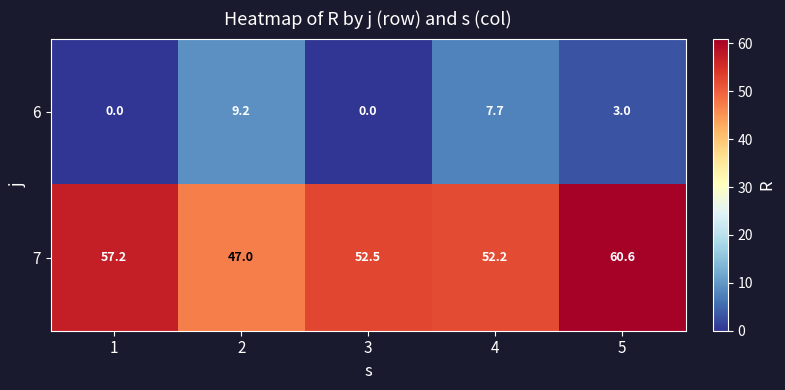

Reading left to right, extract all data points from this chart.

6: 0.0	9.2	0.0	7.7	3.0
7: 57.2	47.0	52.5	52.2	60.6